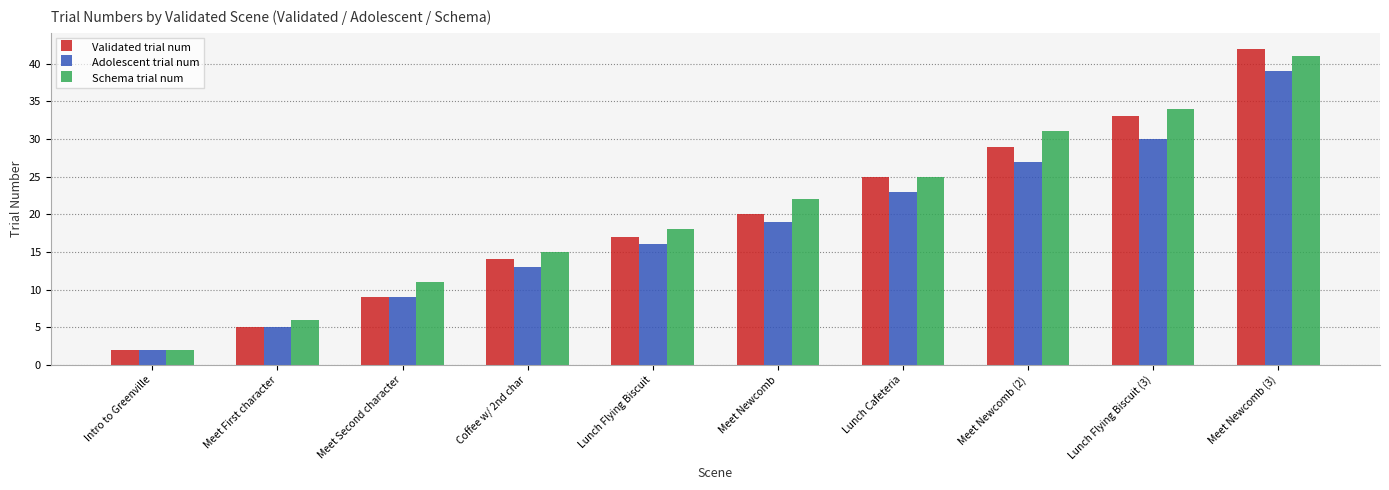

What is the total value across all series at Lunch Flying Biscuit?

51